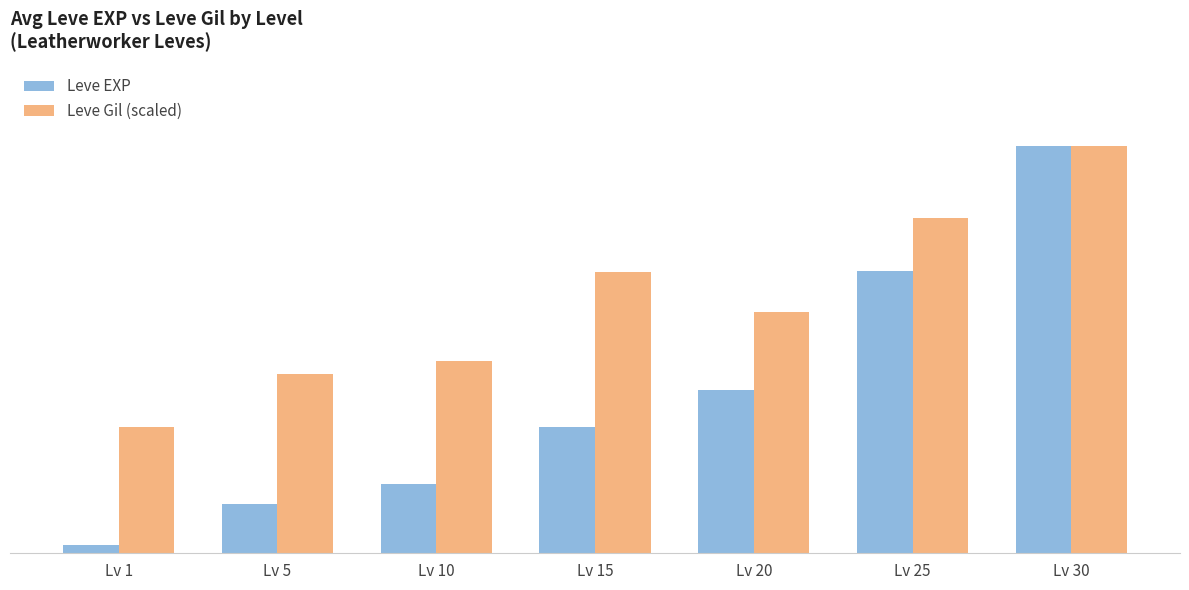

What are all the series names shown in the legend?

Leve EXP, Leve Gil (scaled)